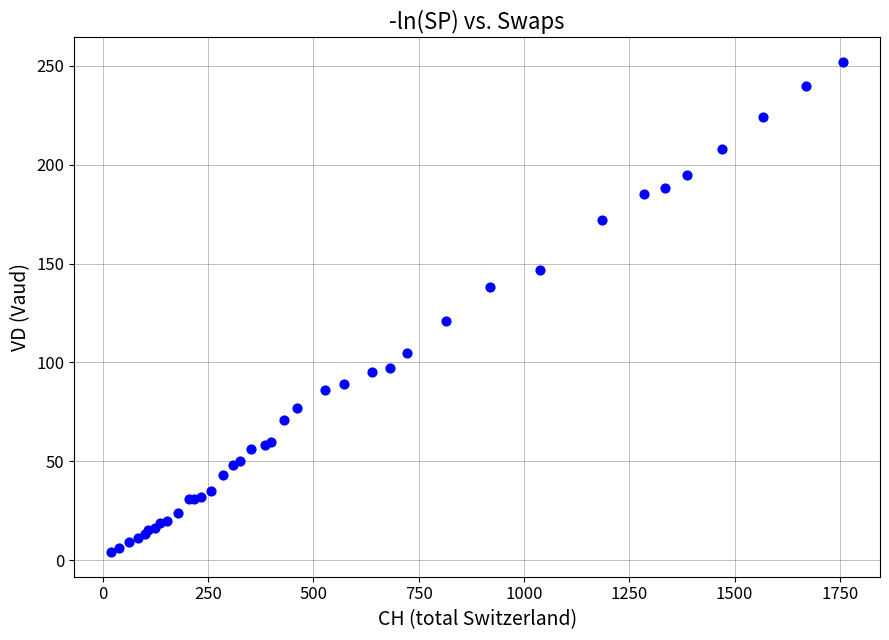

What Y value in the scatter plot is closest to 128?

121